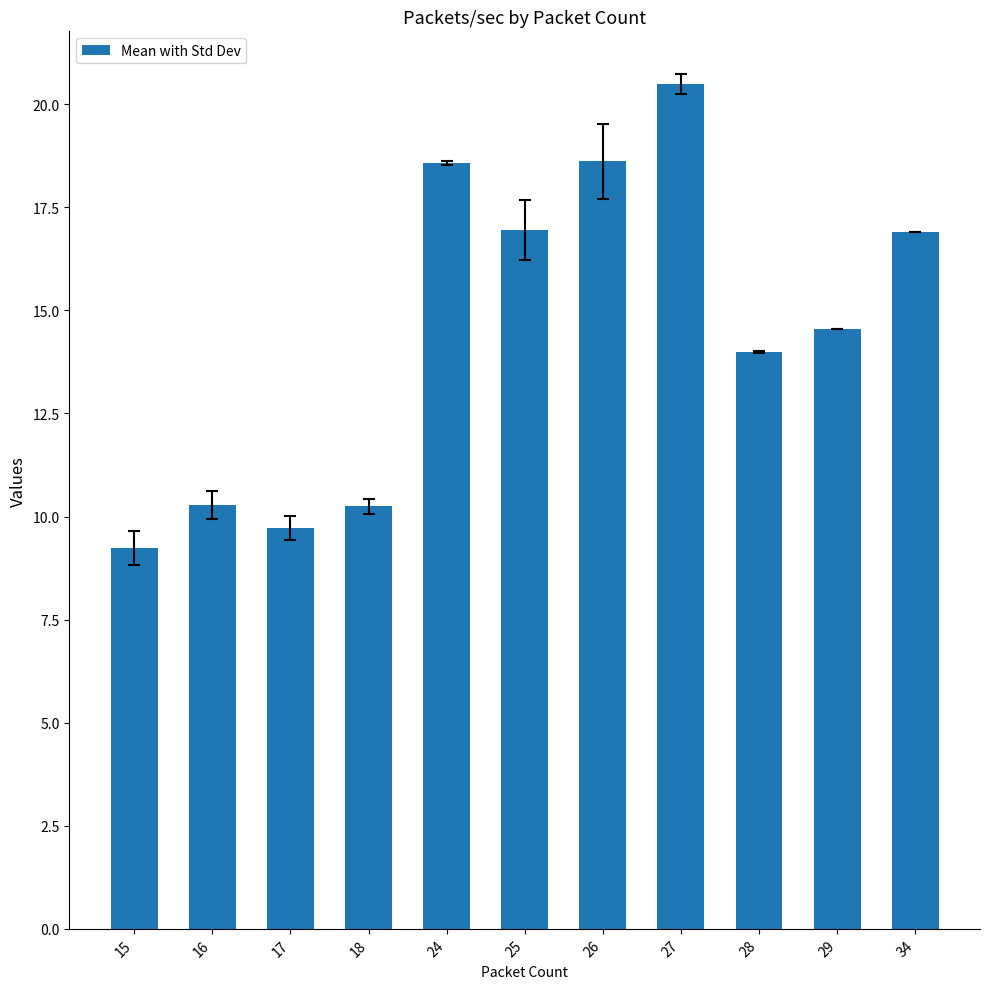

The value at 26 is 18.6. True or false?

True